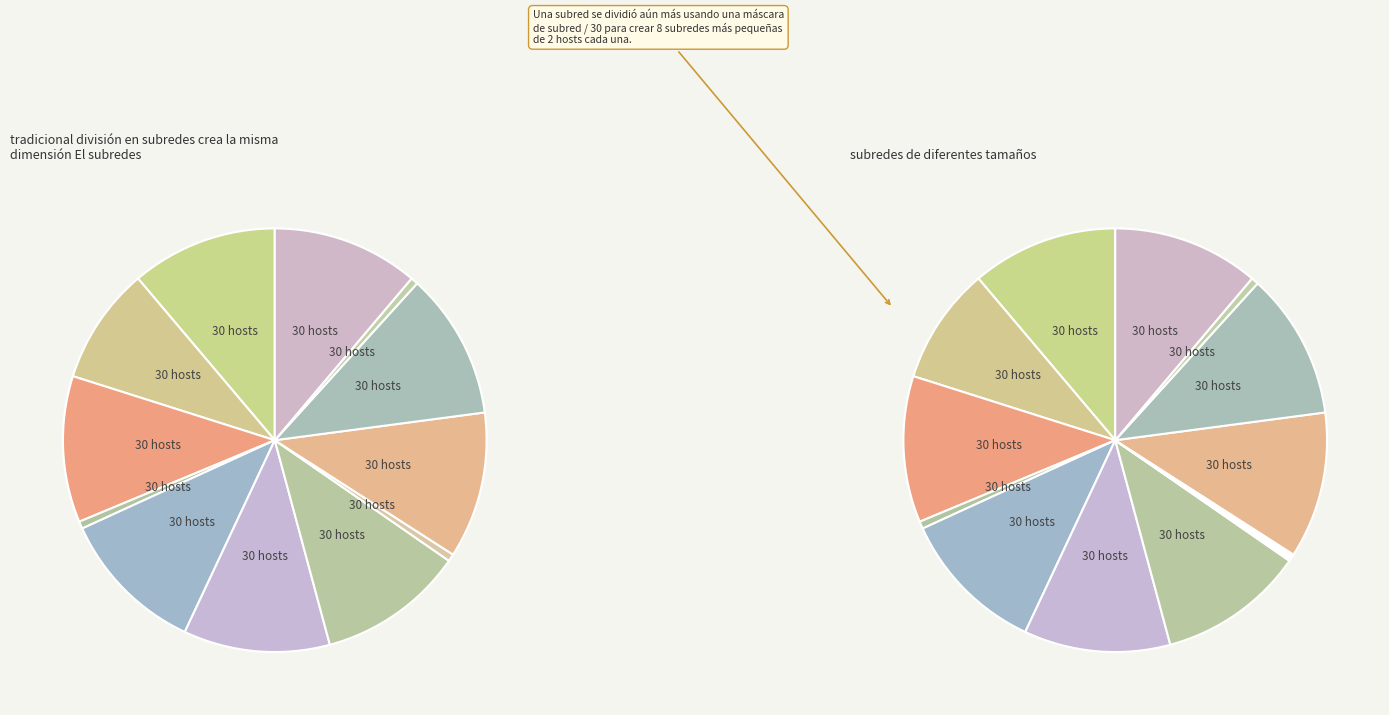

True or false: Education accounts for 14% of the total.

False